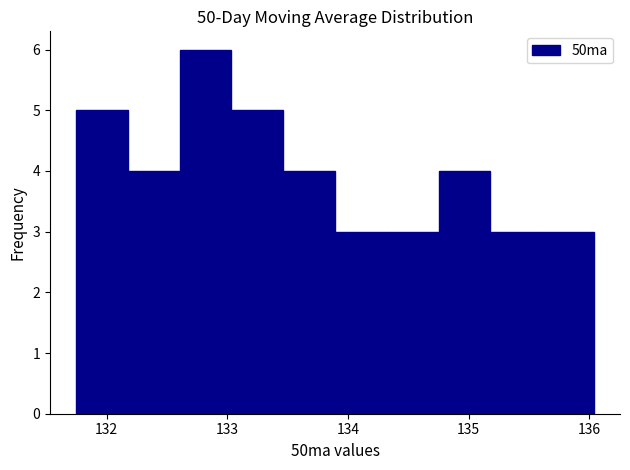

Reading left to right, list every bar in this chart as the range it spans on the x-axis followed by its height. Neither the bar edges nor the heights are printed on the chart, so give them approximately, as read against the axes.

131.7 to 132.2: 5
132.2 to 132.6: 4
132.6 to 133.0: 6
133.0 to 133.5: 5
133.5 to 133.9: 4
133.9 to 134.3: 3
134.3 to 134.8: 3
134.8 to 135.2: 4
135.2 to 135.6: 3
135.6 to 136.0: 3